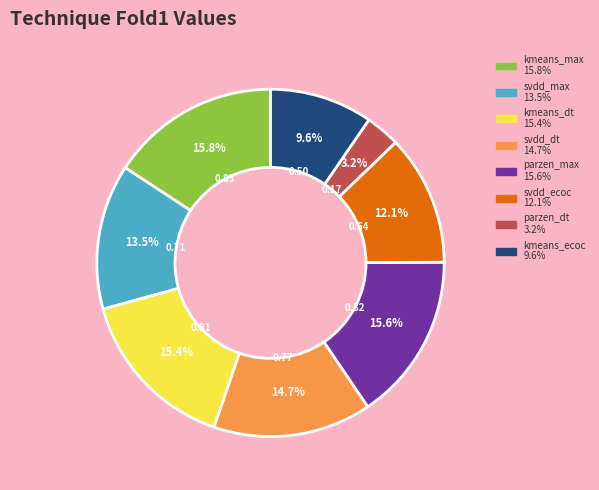

Does any single category account for the majority?

No